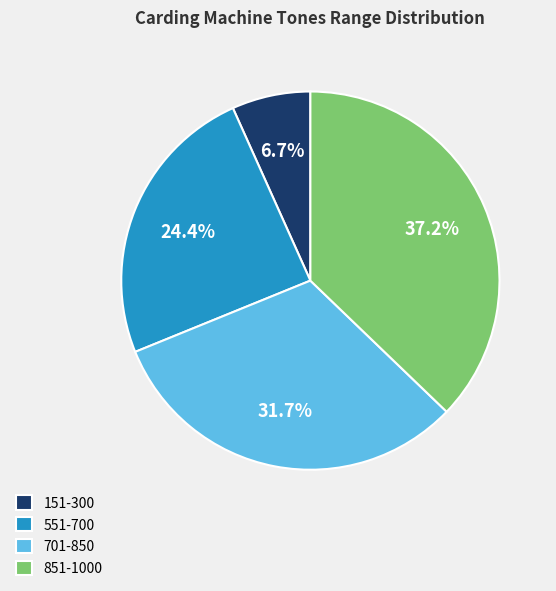

What percentage is NOT represented by 851-1000?

62.8%